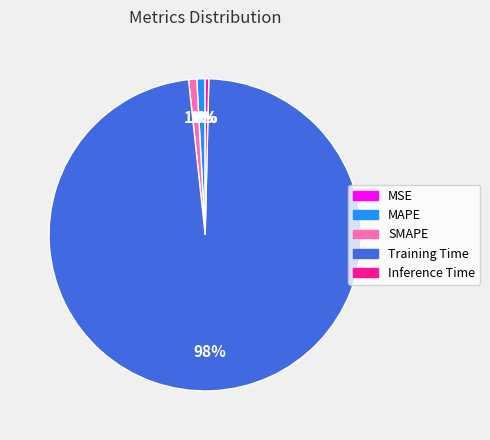

To the nearest percent, what is the average slice percentage?

20%